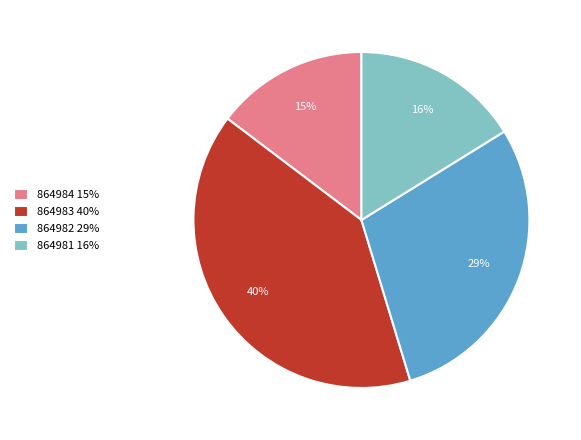

Is 864982 the majority of the pie?

No